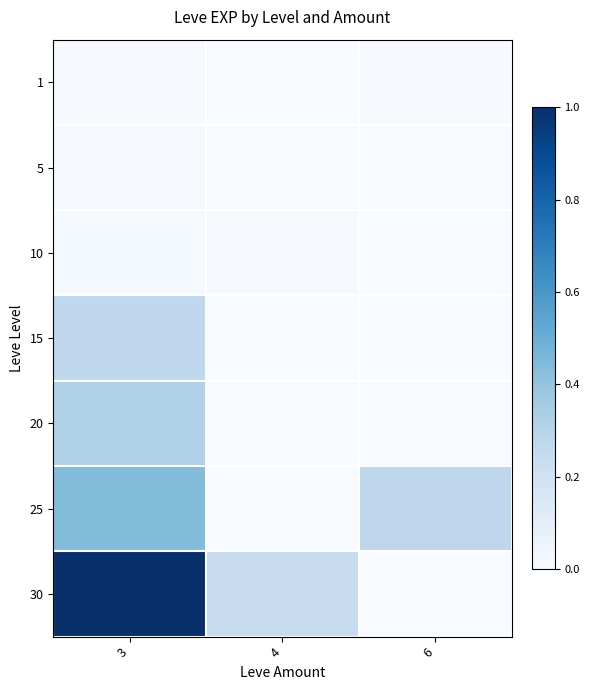

Which series has the widest spread of values?

30